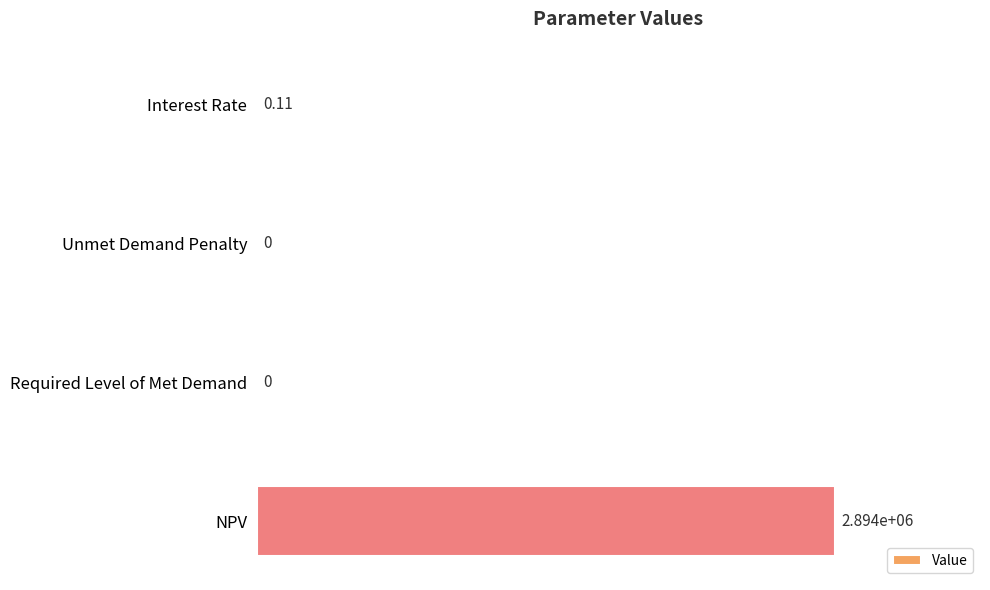

Does the chart contain stacked bars?

No